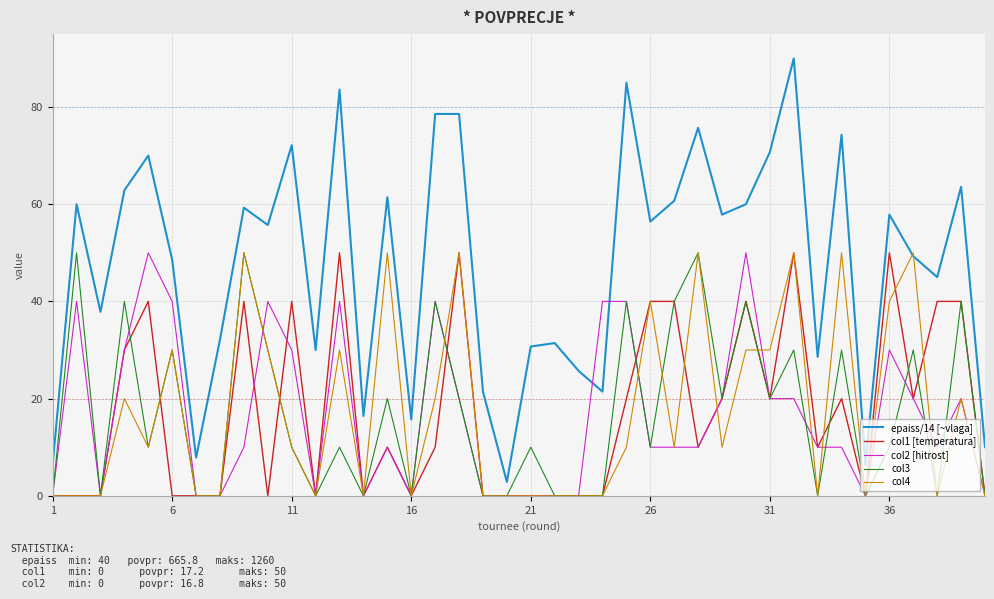

Which series has the largest total across all categories?

epaiss/14 [~vlaga]